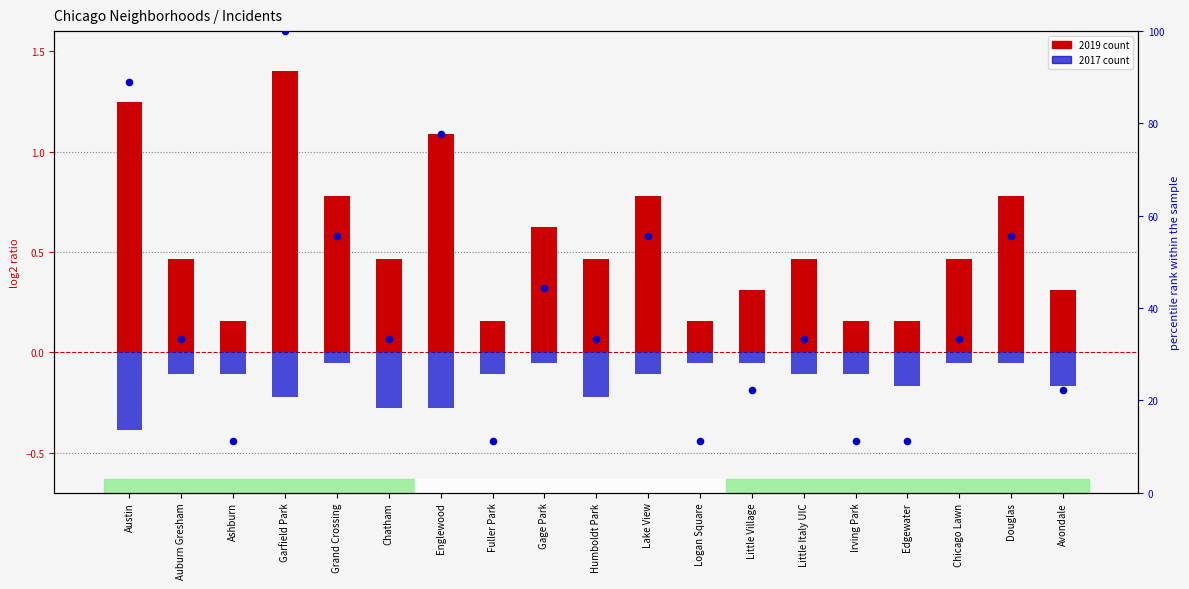

What is the ratio of the value at Gage Park to the value at Lake View?

0.8